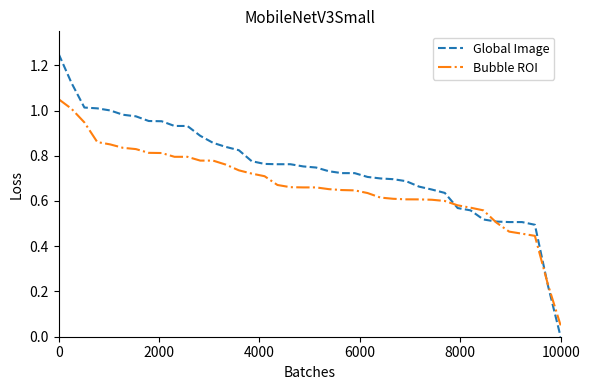

Which series has the widest spread of values?

Global Image